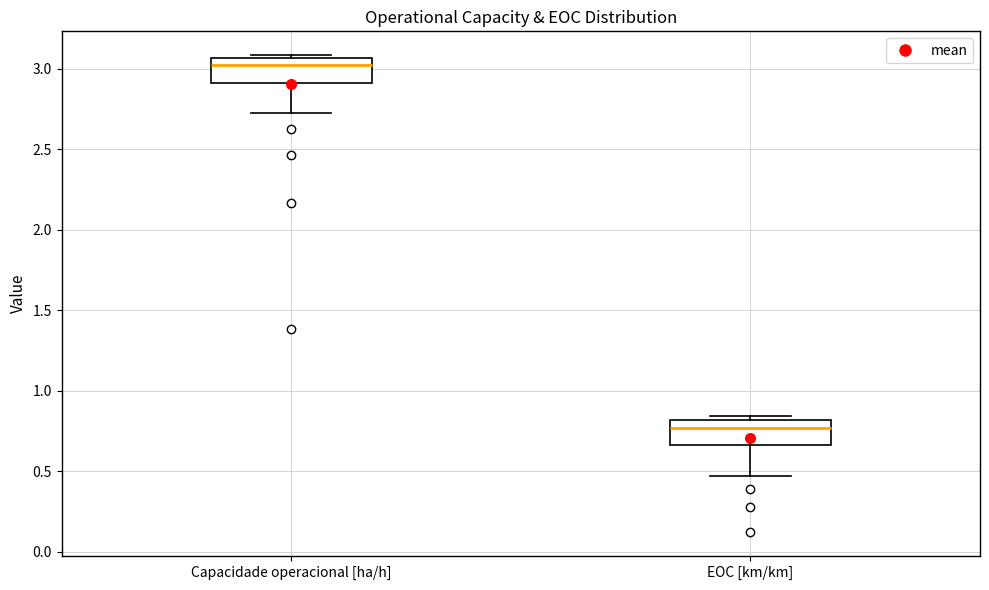

Reading left to right, transcribe this box plot: for each box, give where its median line is, the range the box spans, and where its two whiskers end, as read against the y-axis. The values are not printed on the chart, so give them approximately, as read against the axis.

Capacidade operacional [ha/h]: median 3.00, box 2.90 to 3.05, whiskers 2.70 to 3.10
EOC [km/km]: median 0.75, box 0.65 to 0.80, whiskers 0.45 to 0.85